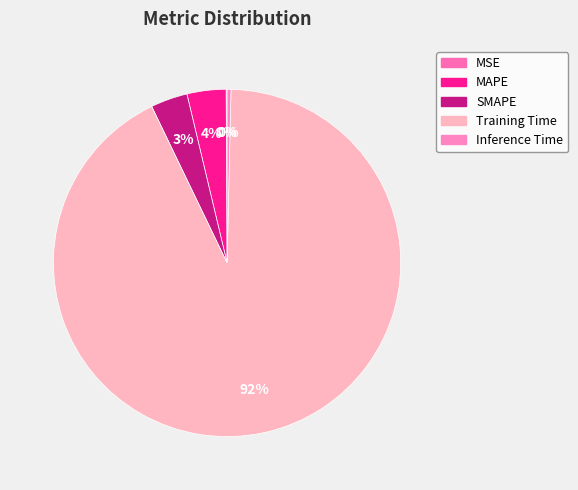

Rank the categories by value from lowest to highest.

MSE, Inference Time, SMAPE, MAPE, Training Time